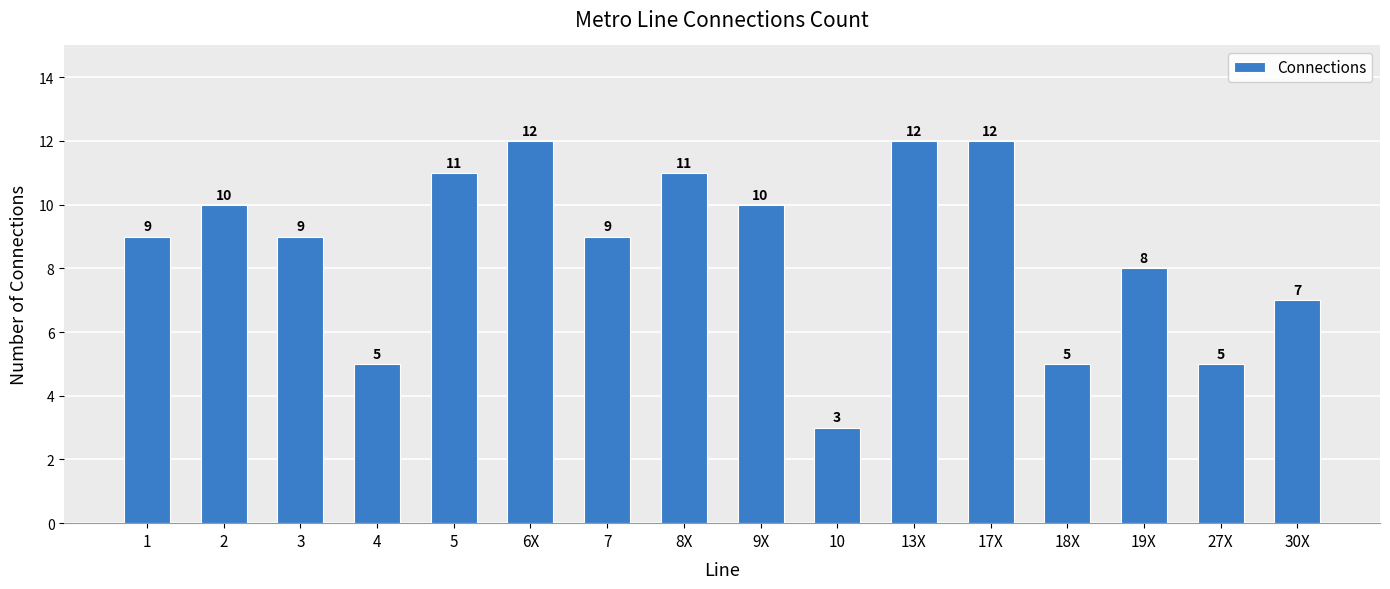

What is the greatest value displayed?

12